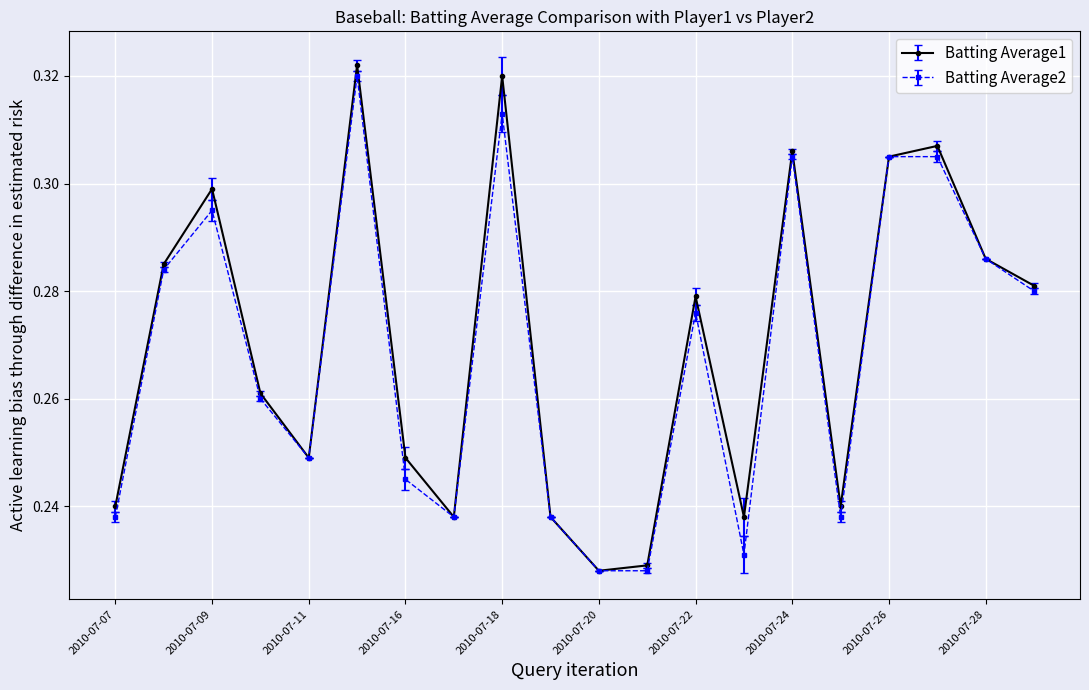

How many Batting Average1 values are between 0 and 1?

20